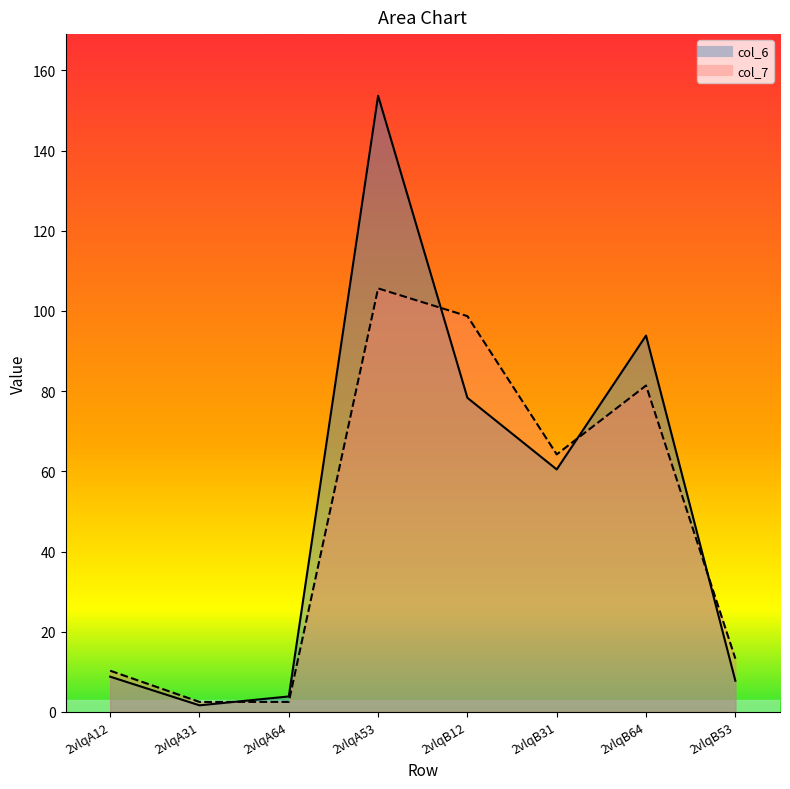

What are all the series names shown in the legend?

col_6, col_7